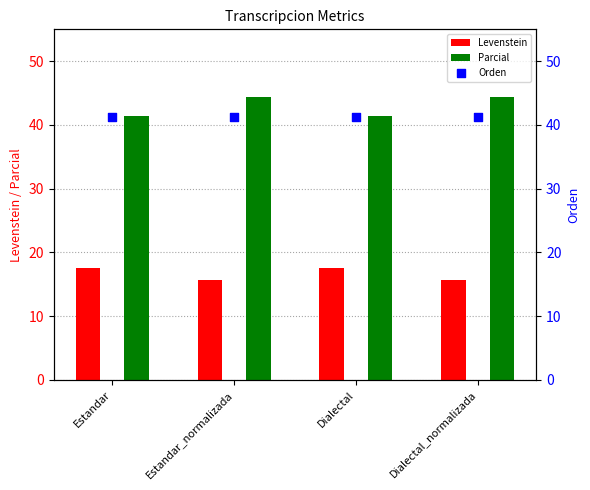

At how many categories does at least one series exceed 24?

4